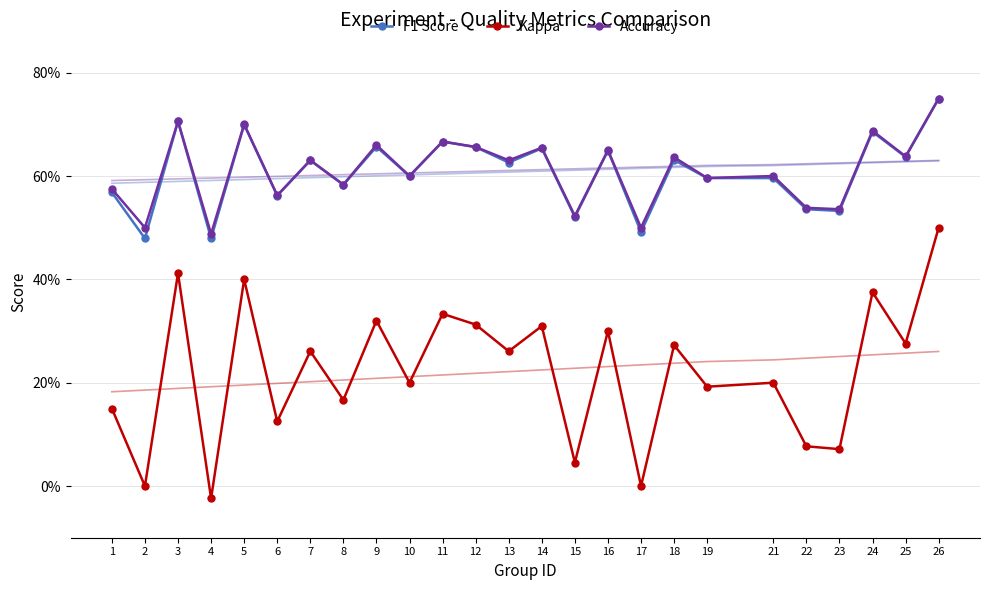

At which label does F1 Score reach its minimum?

4